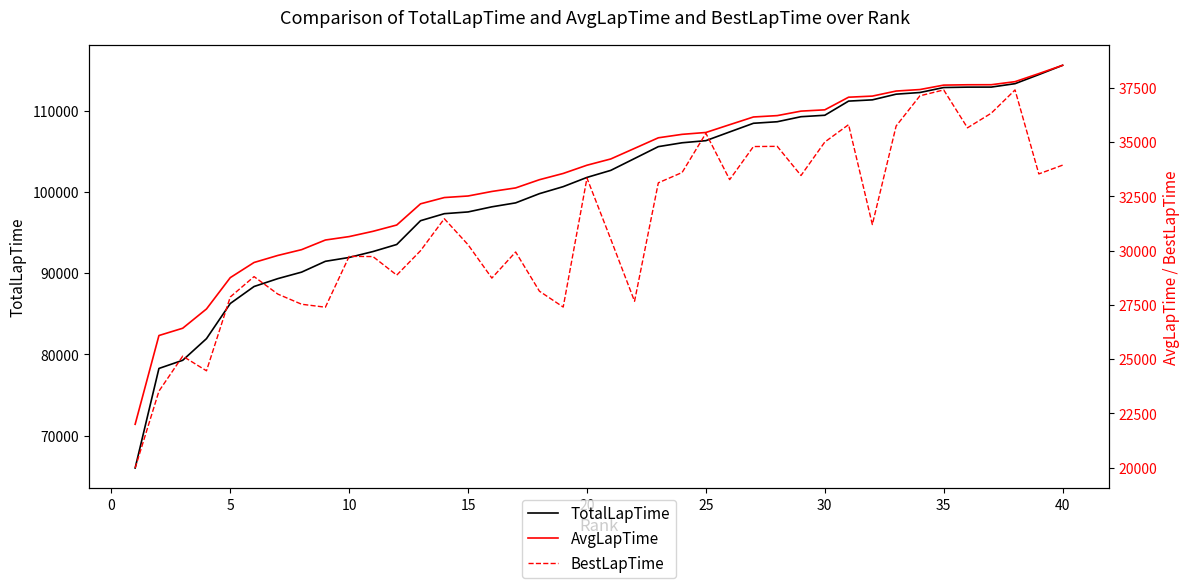

What is the highest value of the TotalLapTime series?

115604